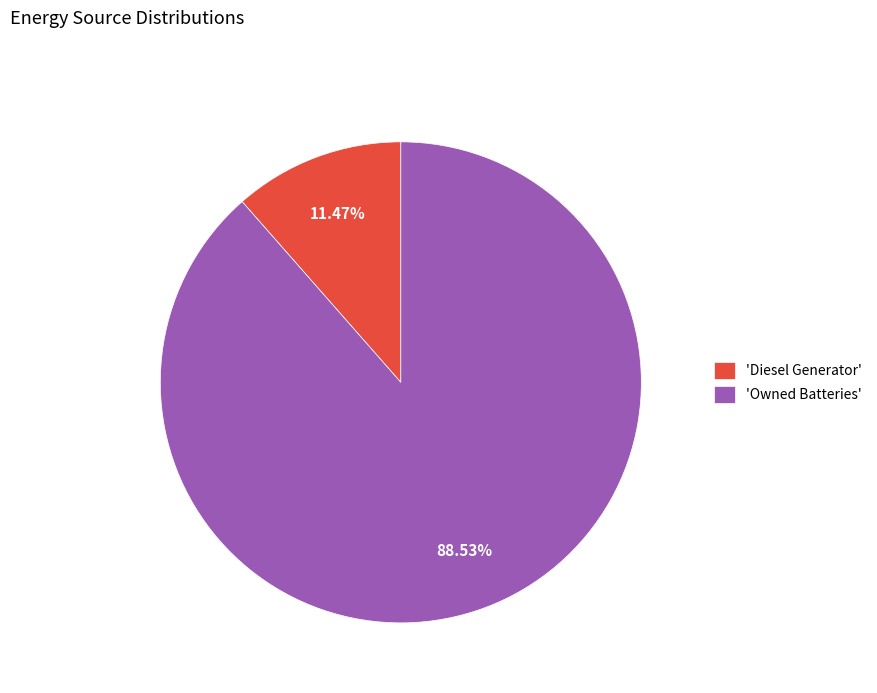

What is the smallest slice in the pie chart?

'Diesel Generator'